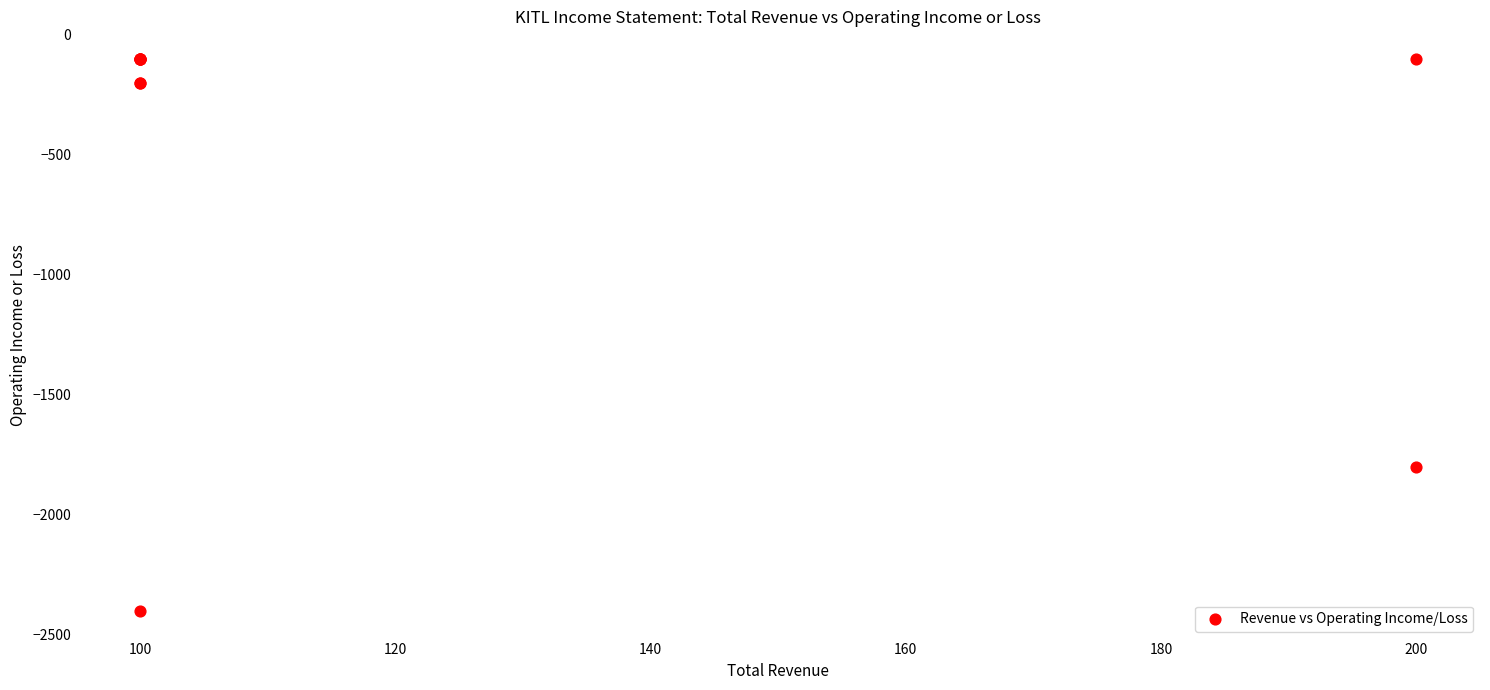

What Y value in the scatter plot is closest to -1250?

-1800